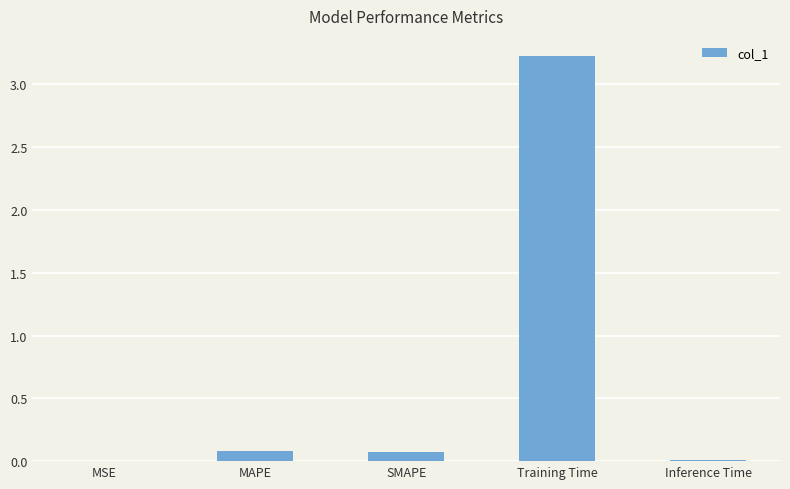

True or false: the data shows 0.1 at SMAPE.

True